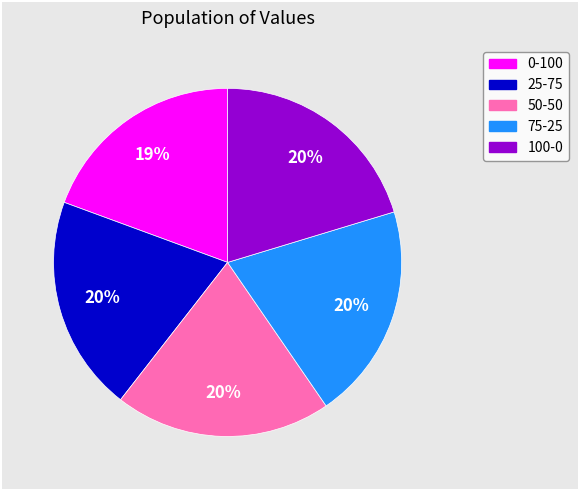

How many segments does this pie chart have?

5